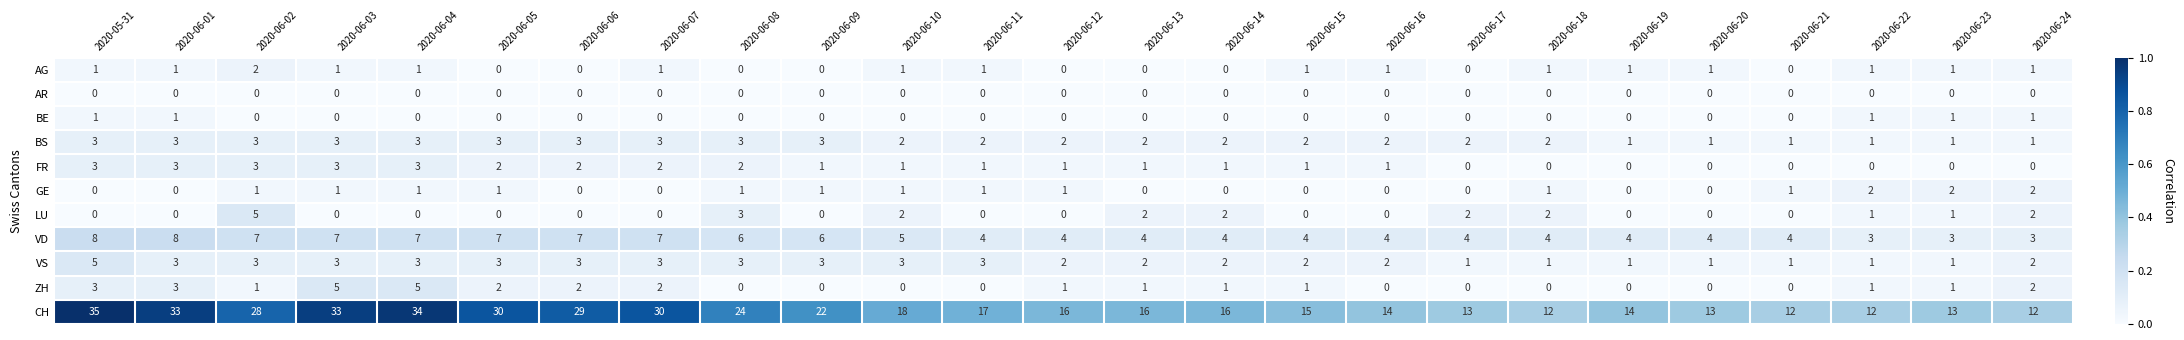

At which category is the sum across all series the highest?

2020-05-31